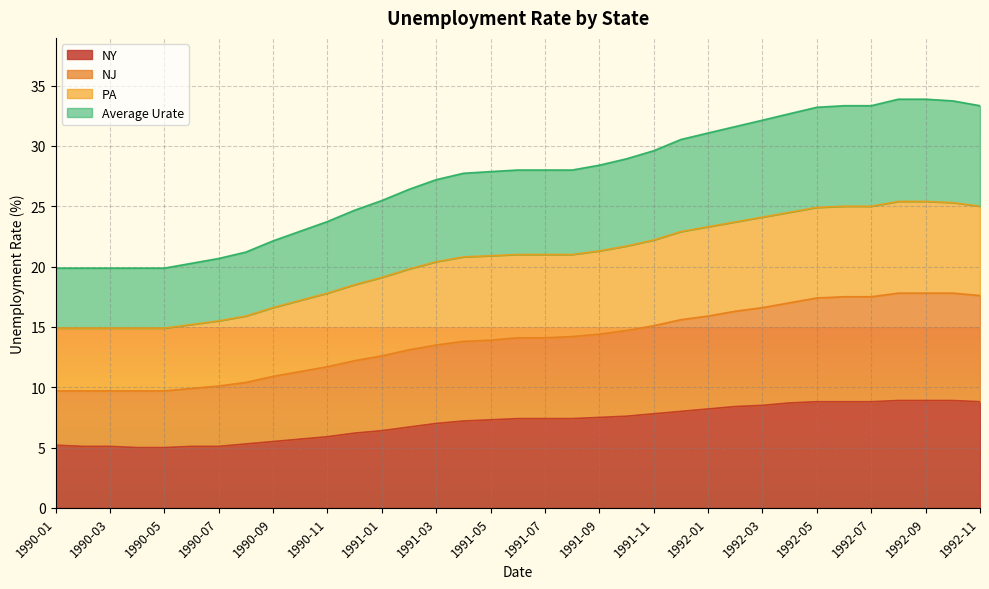

Reading right to left, extract all data points from this chart.

NY: 8.8	8.9	8.9	8.9	8.8	8.8	8.8	8.7	8.5	8.4	8.2	8.0	7.8	7.6	7.5	7.4	7.4	7.4	7.3	7.2	7.0	6.7	6.4	6.2	5.9	5.7	5.5	5.3	5.1	5.1	5.0	5.0	5.1	5.1	5.2
NJ: 17.6	17.8	17.8	17.8	17.5	17.5	17.4	17.0	16.6	16.3	15.9	15.6	15.1	14.7	14.4	14.2	14.1	14.1	13.9	13.8	13.5	13.1	12.6	12.2	11.7	11.3	10.9	10.4	10.1	9.9	9.7	9.7	9.7	9.7	9.7
PA: 25.0	25.3	25.4	25.4	25.0	25.0	24.9	24.5	24.1	23.7	23.3	22.9	22.2	21.7	21.3	21.0	21.0	21.0	20.9	20.8	20.4	19.8	19.1	18.5	17.8	17.2	16.6	15.9	15.5	15.2	14.9	14.9	14.9	14.9	14.9
Average Urate: 33.3	33.7	33.9	33.9	33.3	33.3	33.2	32.7	32.1	31.6	31.1	30.5	29.6	28.9	28.4	28.0	28.0	28.0	27.9	27.7	27.2	26.4	25.5	24.7	23.7	22.9	22.1	21.2	20.7	20.3	19.9	19.9	19.9	19.9	19.9